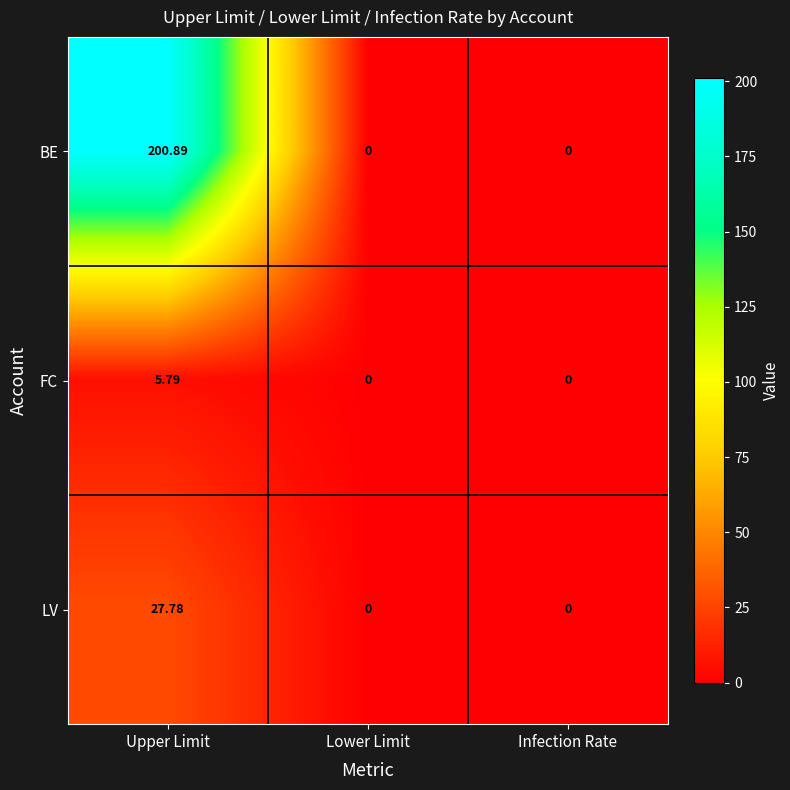

What is the greatest value displayed?

200.9